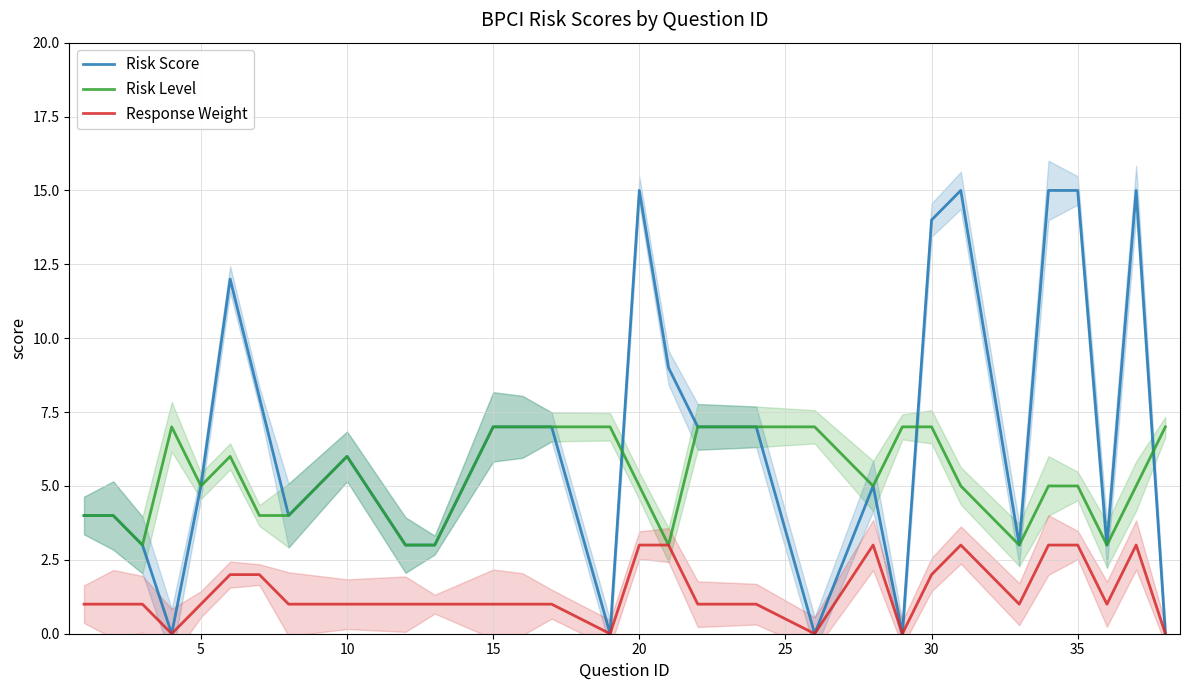

How many data points in Risk Score are above 6?

14